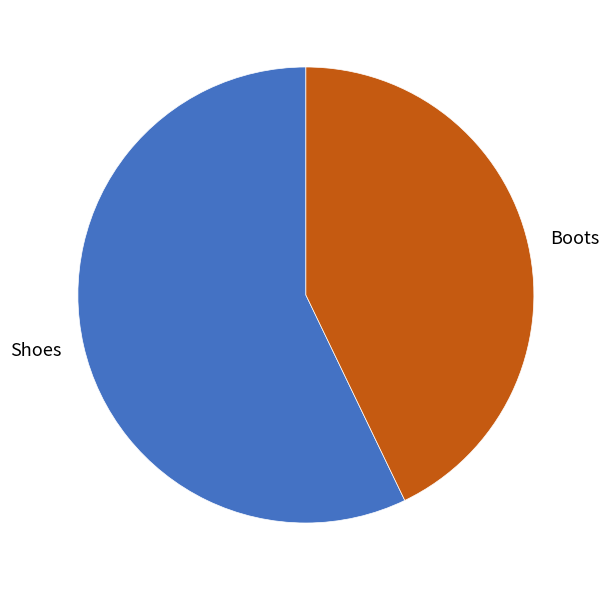

What is the majority slice?

Shoes